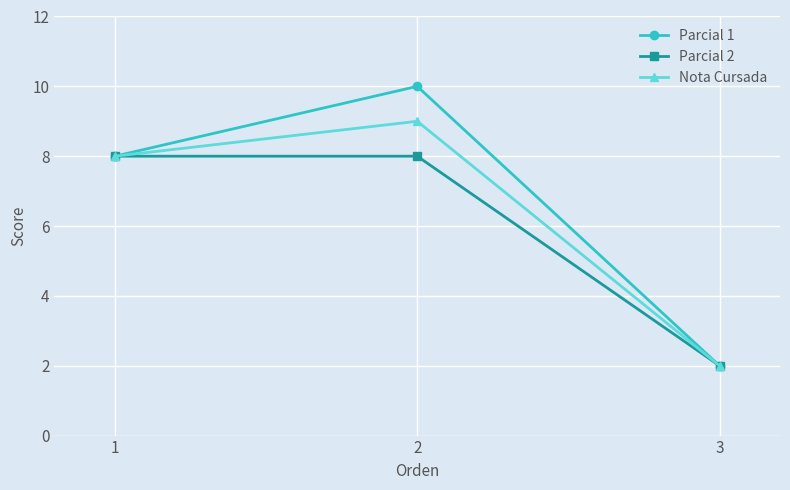

How many lines are shown in the chart?

3